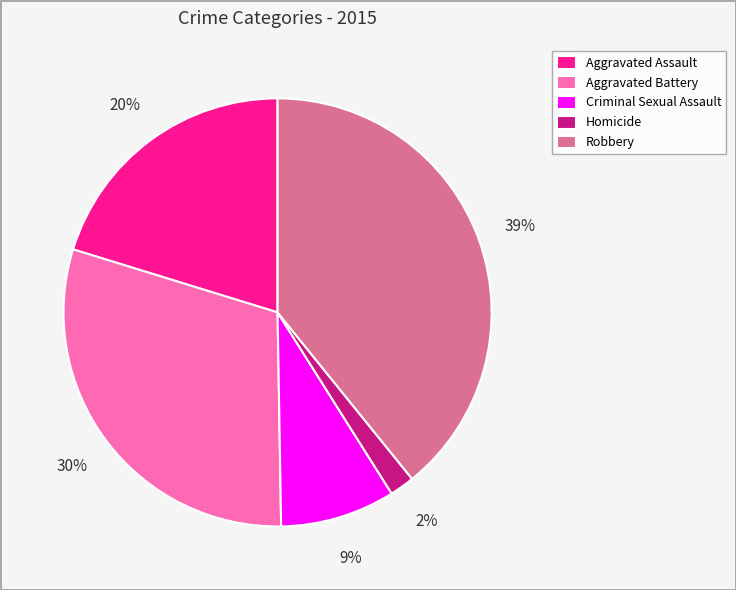

What percentage is the Criminal Sexual Assault slice, to the nearest percent?

9%